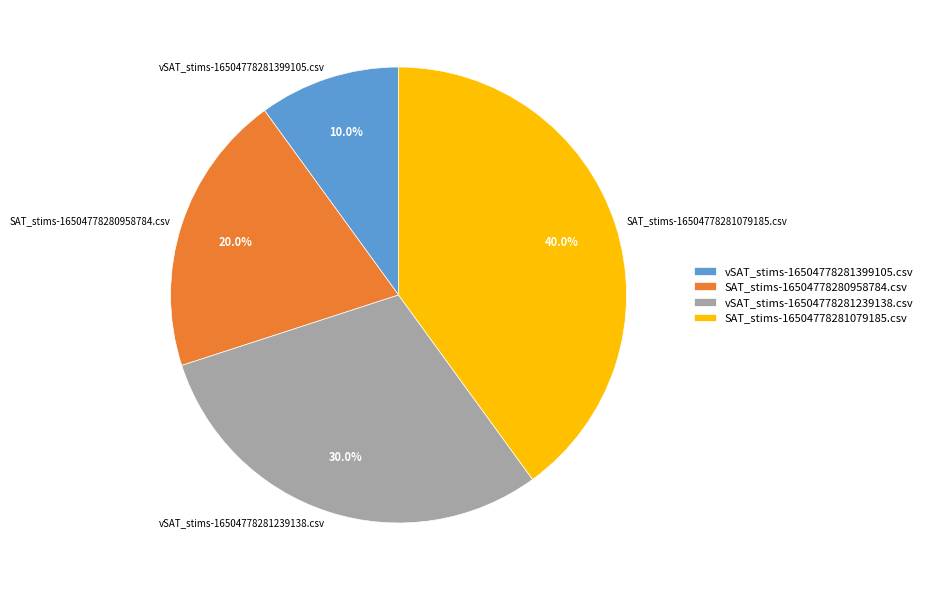

Is there a majority slice in this chart?

No